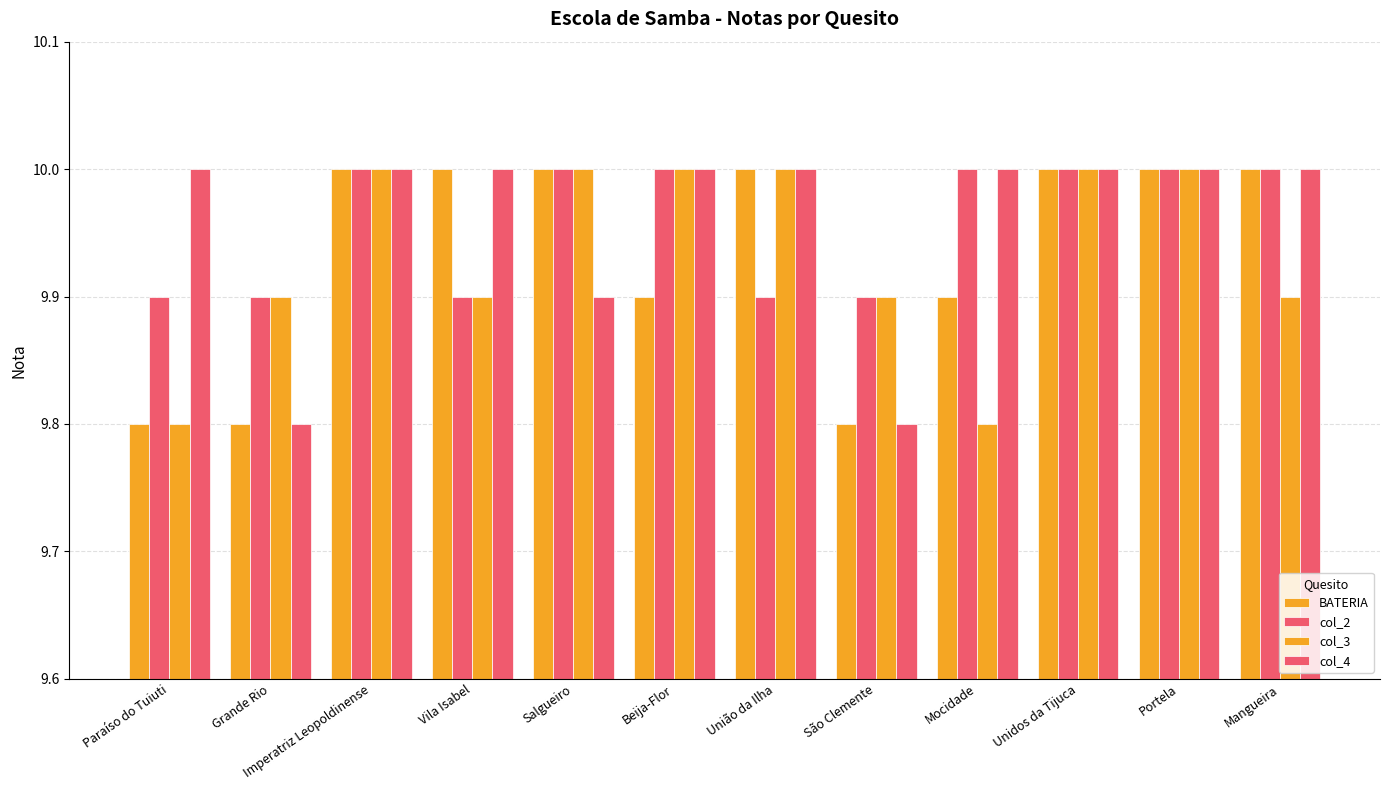

Which has a higher value, Beija-Flor or Portela?

Portela